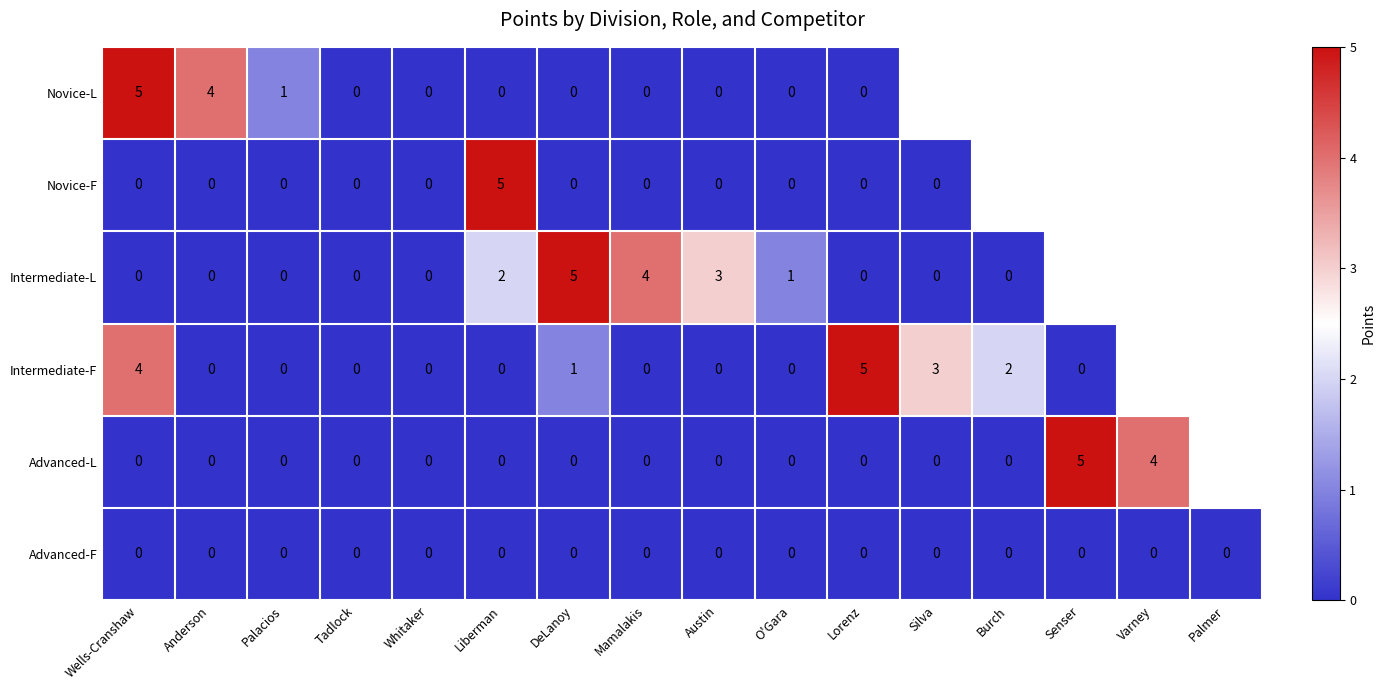

Is it true that Advanced-F equals 0 at Anderson?

True